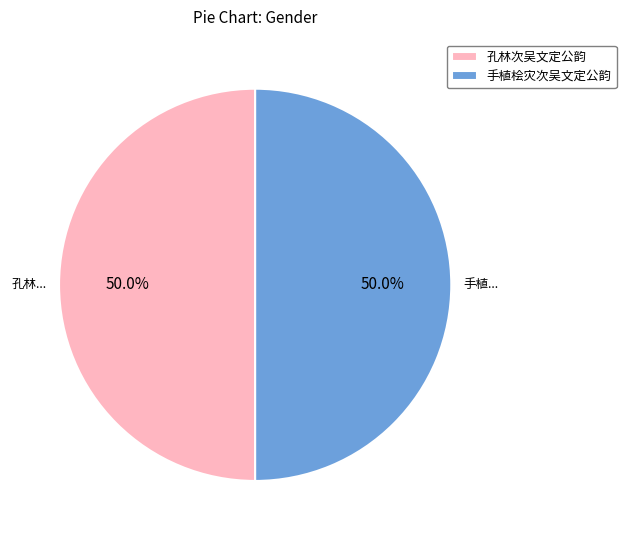

What percentage do 手植桧灾次吴文定公韵 and 孔林次吴文定公韵 together represent?

100.0%